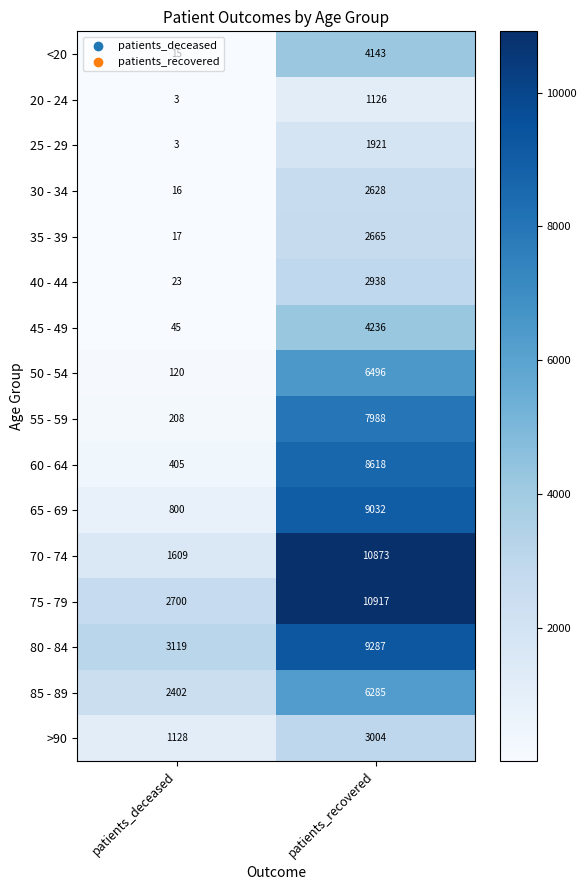

The 80 - 84 series shows 3119 at patients_deceased. True or false?

True